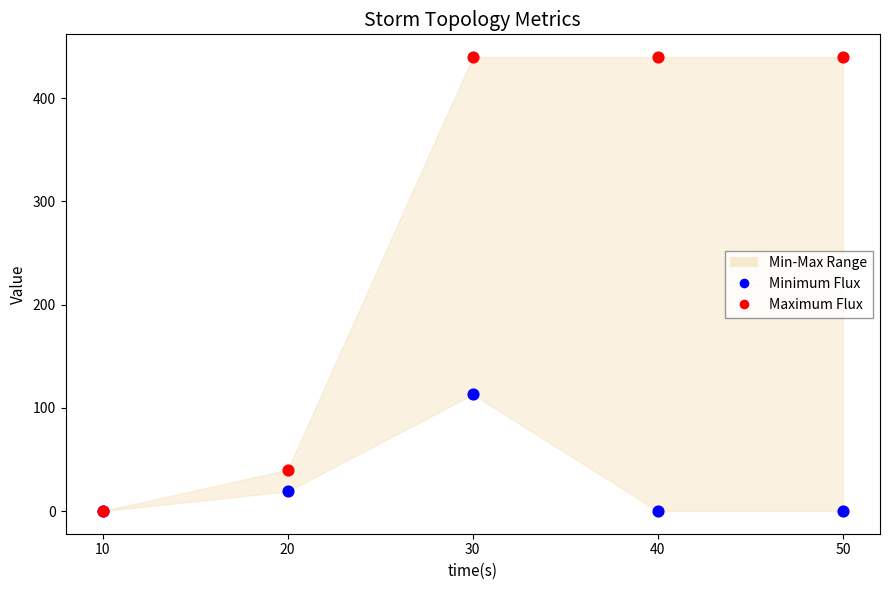

In the Minimum Flux series, what Y value is closest to 56?

19